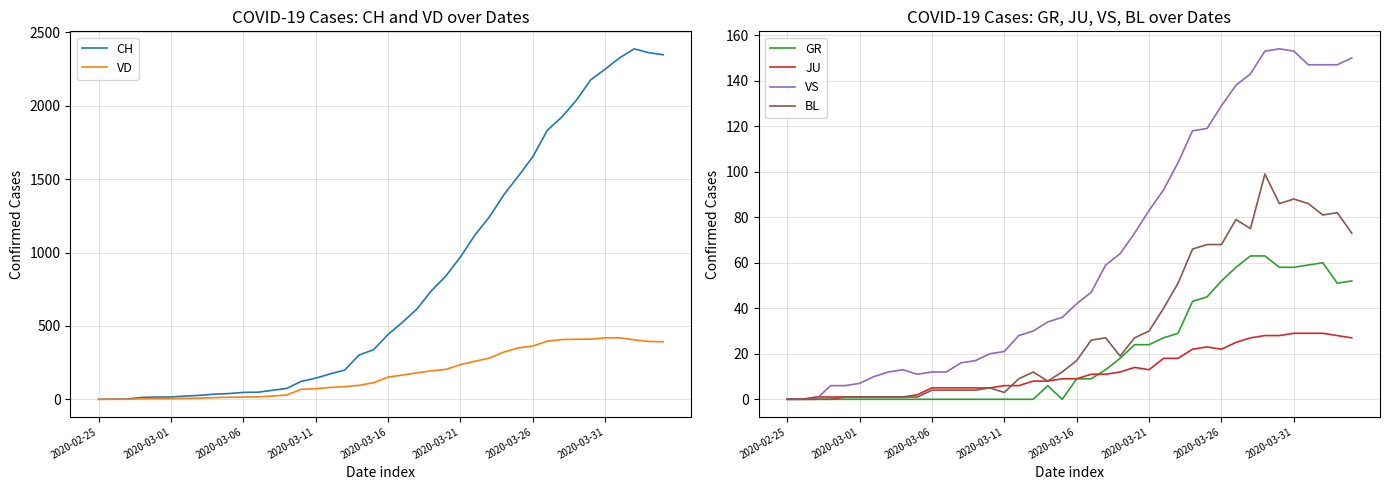

What is the total value across all series at 18?

453